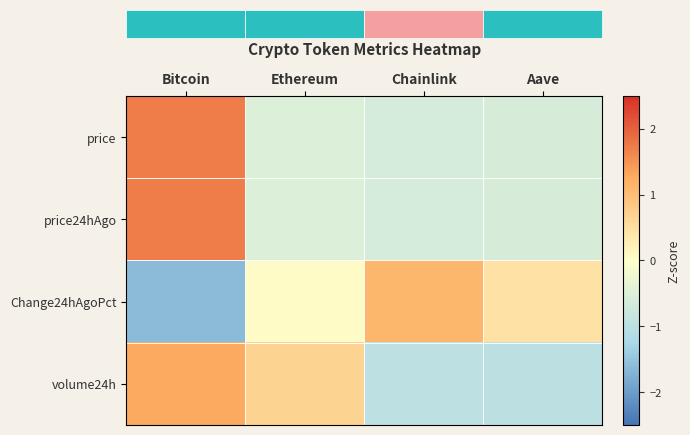

Which has a higher value, Bitcoin or Chainlink?

Bitcoin